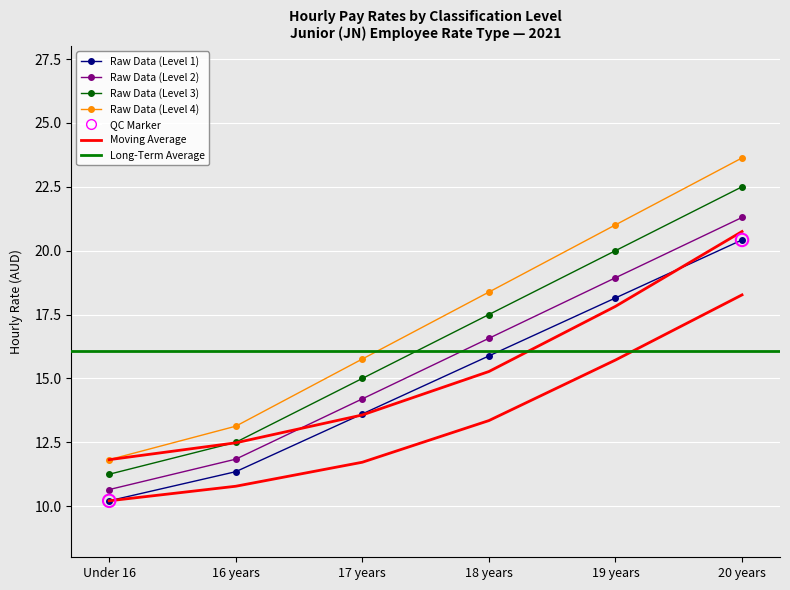

At which category is the sum across all series the highest?

20 years